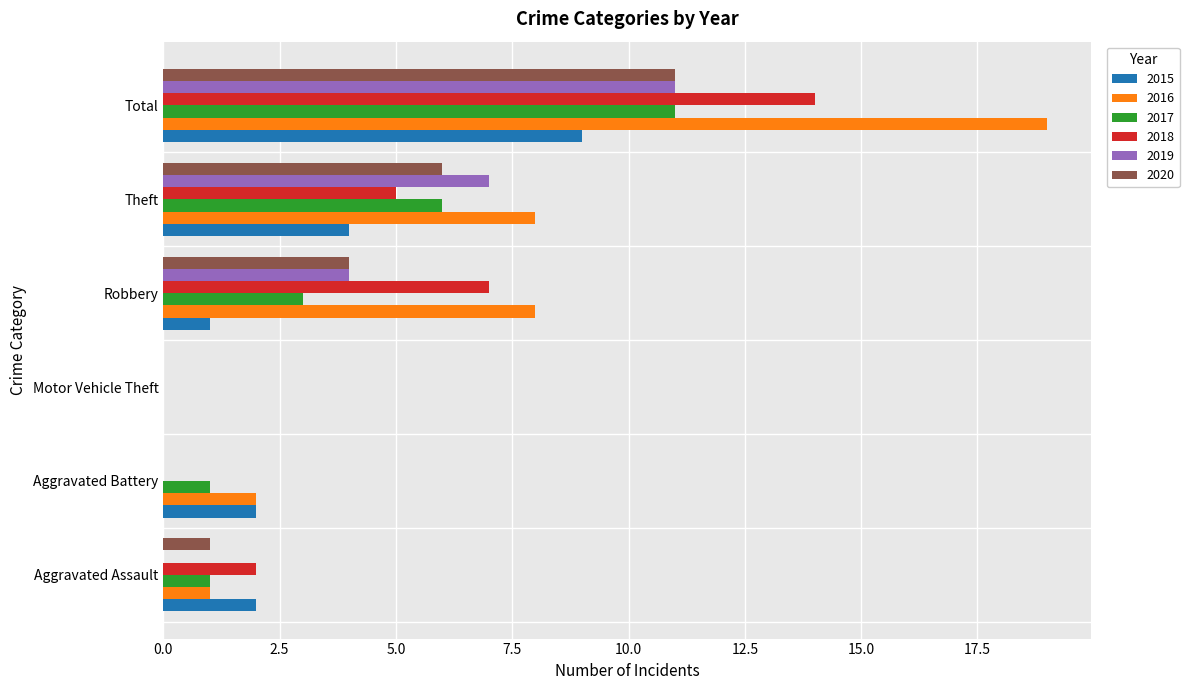

Which series has the largest total across all categories?

2016